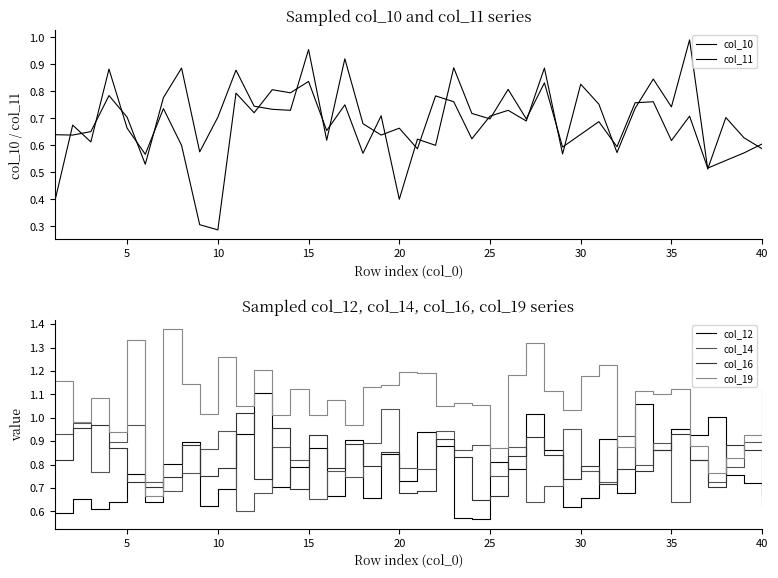

Is it true that col_19 equals 0.5 at 10?

False